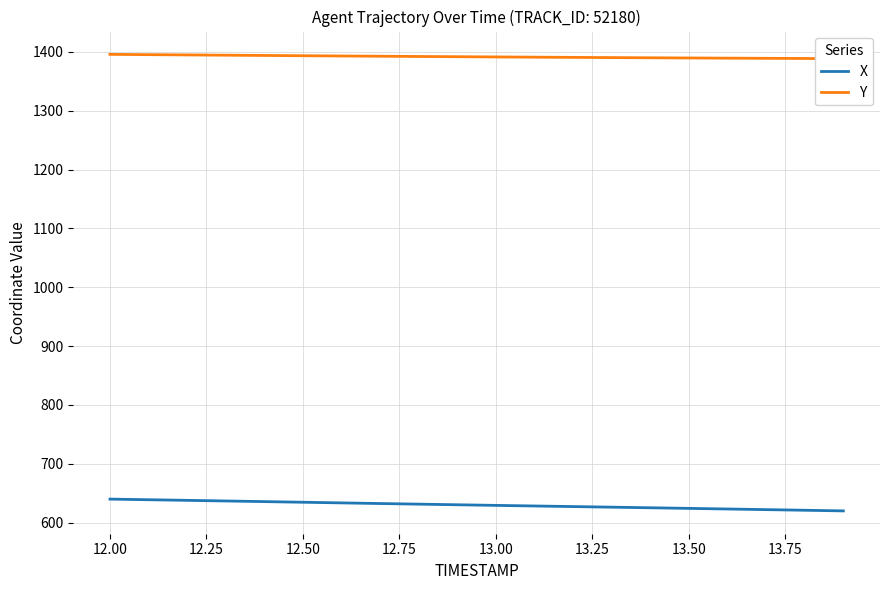

What is the highest value of the X series?

640.1